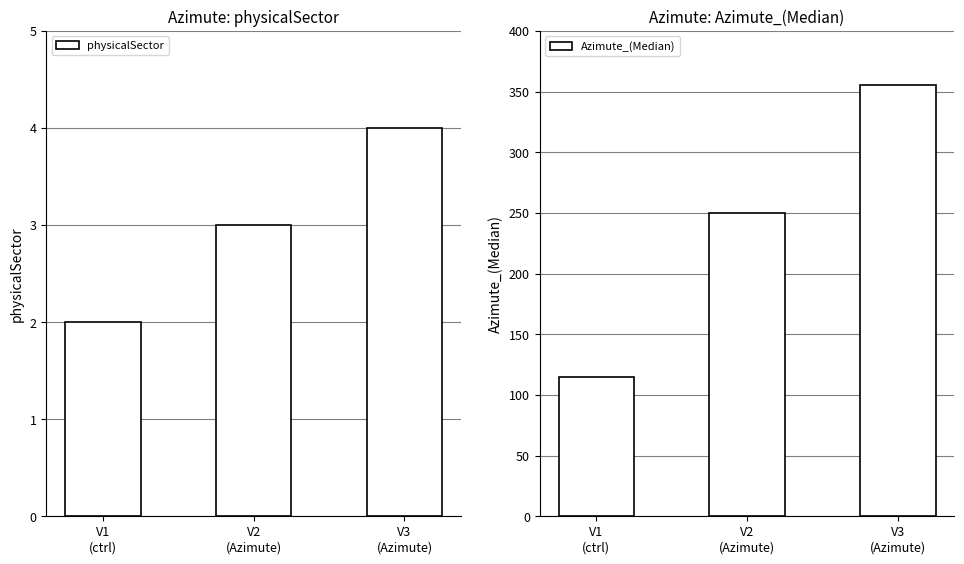

List the series in order of their peak value, highest first.

Azimute_(Median), physicalSector